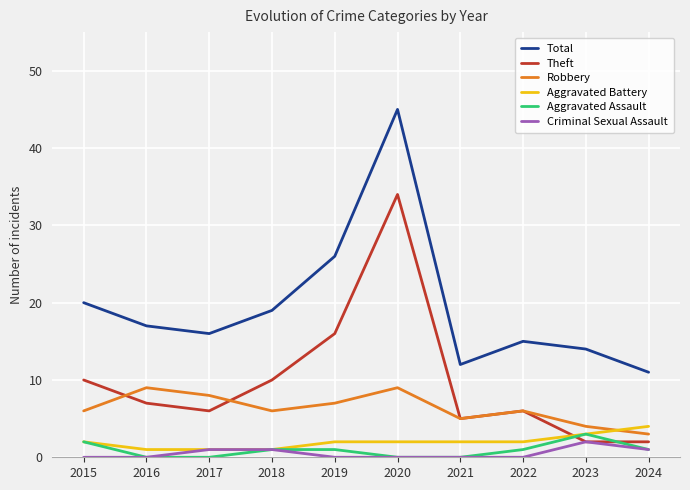

Does the chart display data point markers on the line(s)?

No